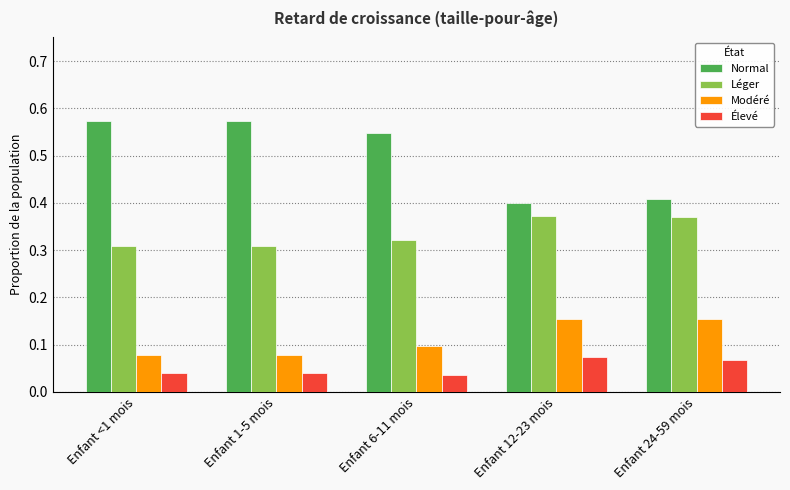

Which series has the largest range (max minus min)?

Normal